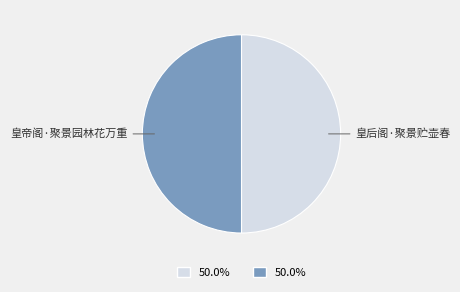

Count the number of slices in the pie.

2